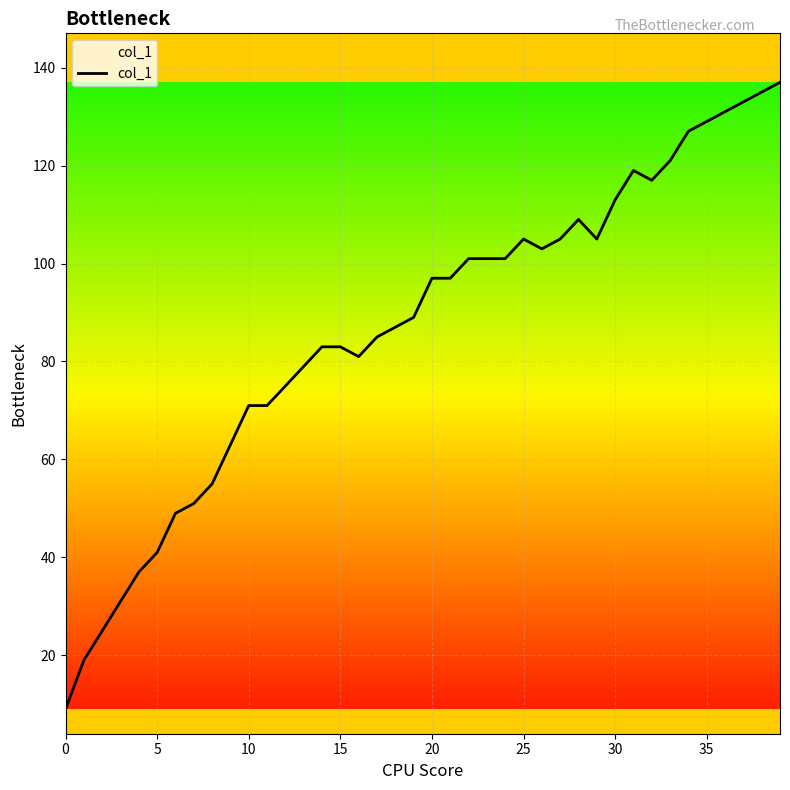

What is the difference between the maximum and minimum values?

128